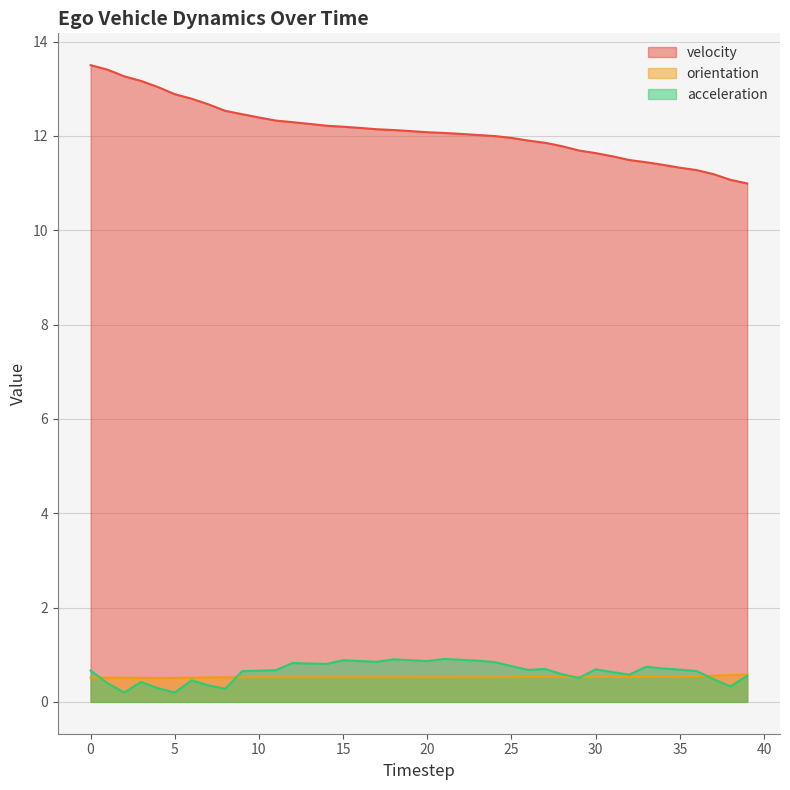

List the labels in order of velocity value, smallest first.

39, 38, 37, 36, 35, 34, 33, 32, 31, 30, 29, 28, 27, 26, 25, 24, 23, 22, 21, 20, 19, 18, 17, 16, 15, 14, 13, 12, 11, 10, 9, 8, 7, 6, 5, 4, 3, 2, 1, 0